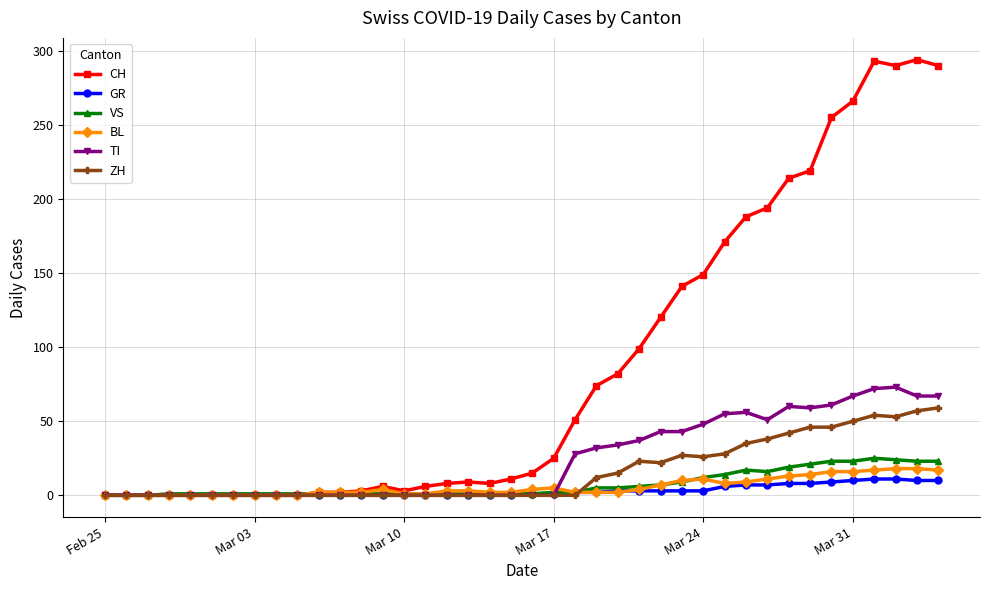

Which series has the largest total across all categories?

CH